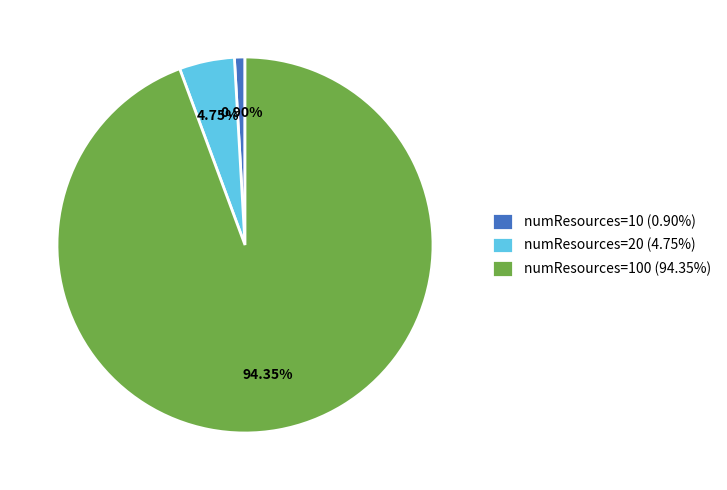

Rank the categories by value from lowest to highest.

numResources=10 (0.90%), numResources=20 (4.75%), numResources=100 (94.35%)